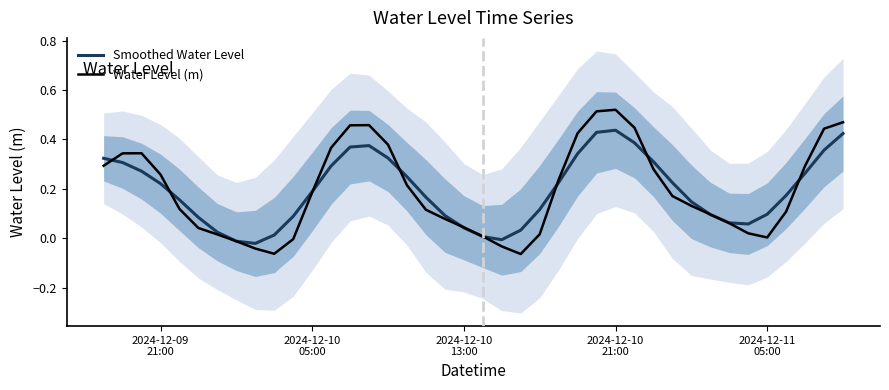

Reading right to left, what are all the values shown in this chart?

Smoothed Water Level: 0.4	0.4	0.3	0.2	0.1	0.1	0.1	0.1	0.1	0.2	0.3	0.4	0.4	0.4	0.3	0.2	0.1	0.0	-0.0	0.0	0.0	0.1	0.2	0.2	0.3	0.4	0.4	0.3	0.2	0.1	0.0	-0.0	-0.0	0.0	0.1	0.2	0.2	0.3	0.3	0.3
Water Level (m): 0.5	0.4	0.3	0.1	0.0	0.0	0.1	0.1	0.1	0.2	0.3	0.4	0.5	0.5	0.4	0.2	0.0	-0.1	-0.0	0.0	0.0	0.1	0.1	0.2	0.4	0.5	0.5	0.4	0.2	-0.0	-0.1	-0.0	-0.0	0.0	0.0	0.1	0.3	0.3	0.3	0.3